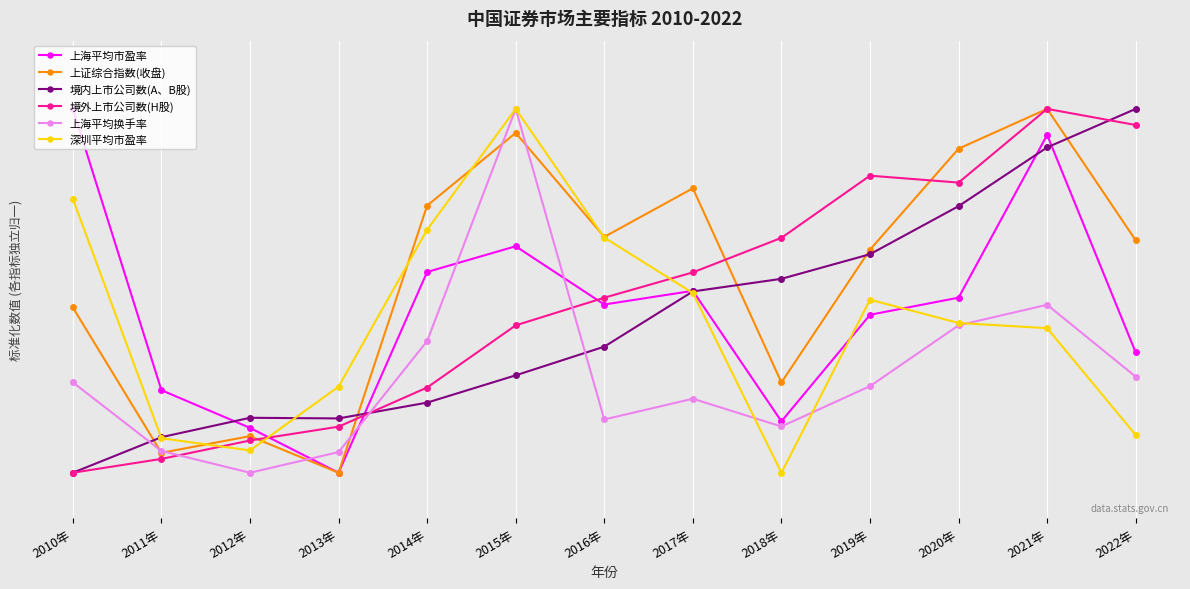

Reading left to right, what are all the values shown in this chart?

上海平均市盈率: 90.0	28.2	19.9	10.0	54.1	59.8	47.0	50.0	21.3	44.7	48.5	84.3	36.4
上证综合指数(收盘): 46.3	14.4	18.0	10.0	68.7	84.7	61.9	72.5	29.8	59.0	81.2	90.0	61.1
境内上市公司数(A、B股): 10.0	17.8	22.1	21.9	25.4	31.4	37.7	49.9	52.6	58.0	68.6	81.5	90.0
境外上市公司数(H股): 10.0	13.0	17.1	20.1	28.7	42.4	48.5	54.1	61.6	75.3	73.8	90.0	86.5
上海平均换手率: 29.9	14.8	10.0	14.5	38.9	90.0	21.7	26.3	20.2	29.0	42.4	46.9	31.1
深圳平均市盈率: 70.2	17.6	14.9	28.9	63.4	90.0	61.7	49.5	10.0	48.0	42.9	41.8	18.3